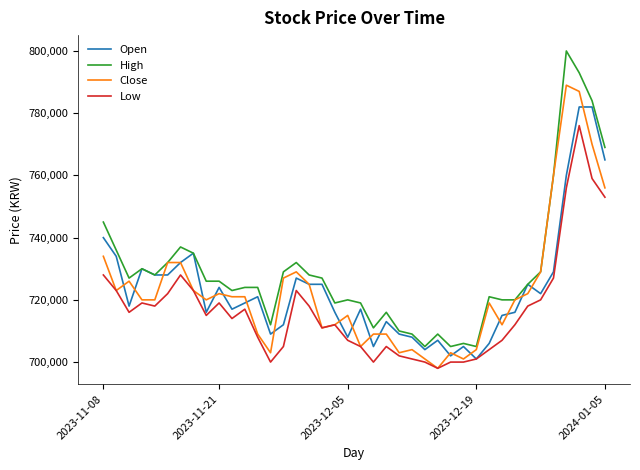

True or false: High and Low cross at least once.

False